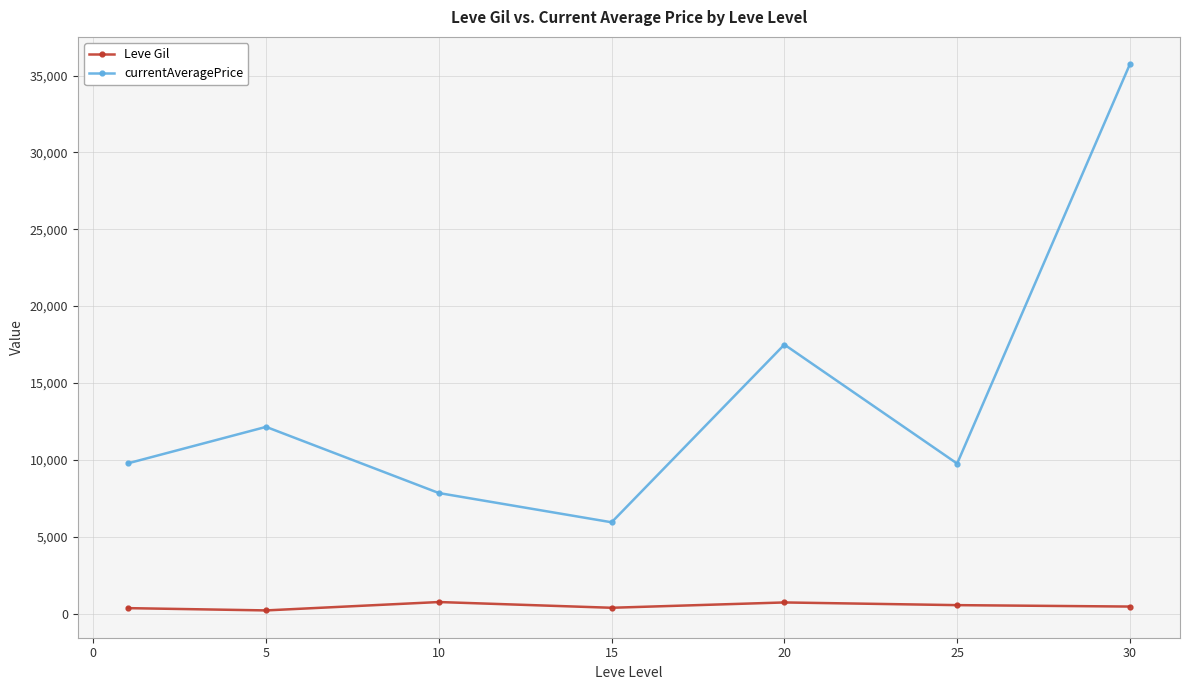

Which series has the largest total across all categories?

currentAveragePrice